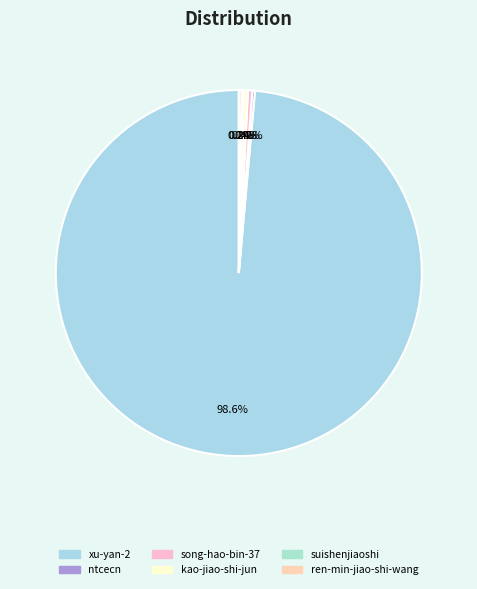

Which category has the biggest portion of the pie?

xu-yan-2